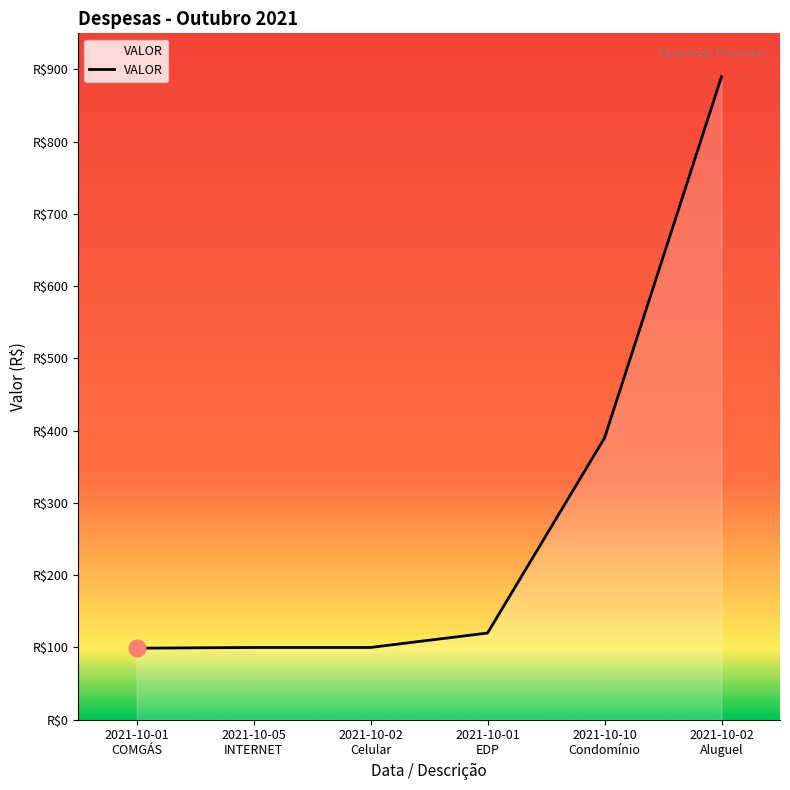

What is the maximum value shown in the chart?

890